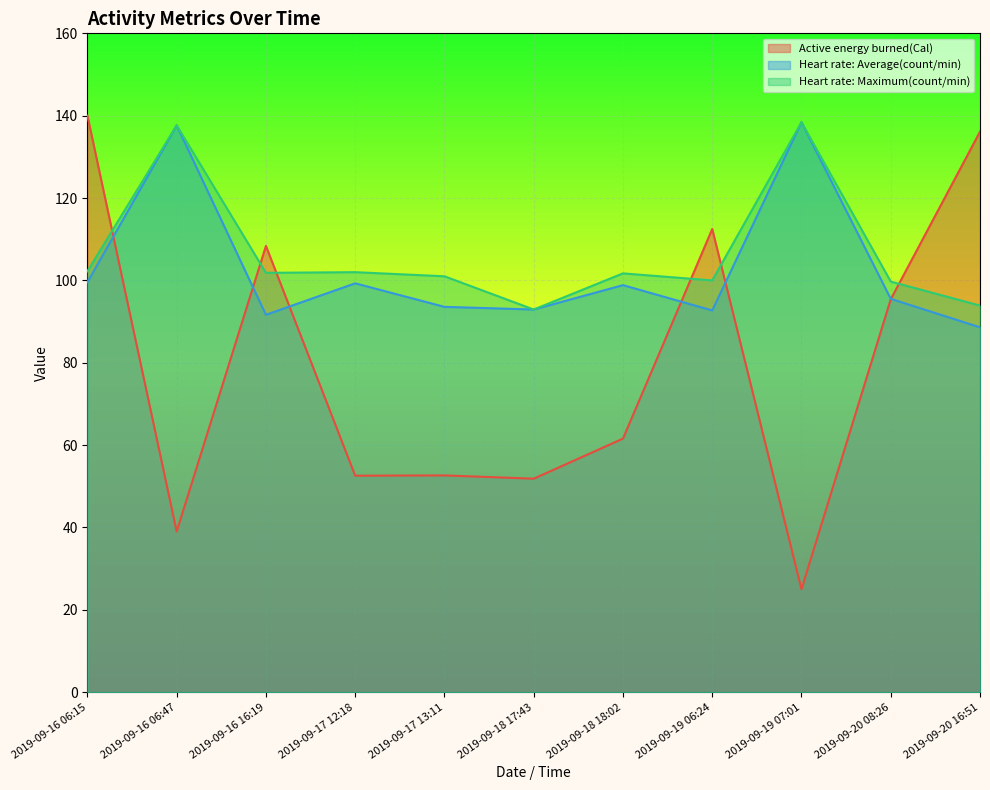

What are all the series names shown in the legend?

Active energy burned(Cal), Heart rate: Average(count/min), Heart rate: Maximum(count/min)